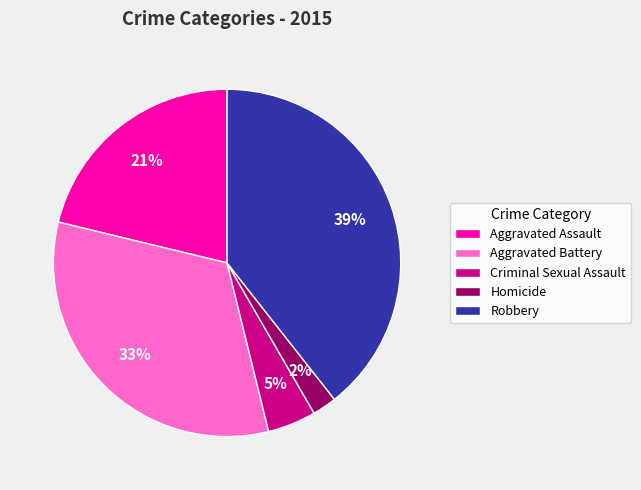

Is there a majority slice in this chart?

No